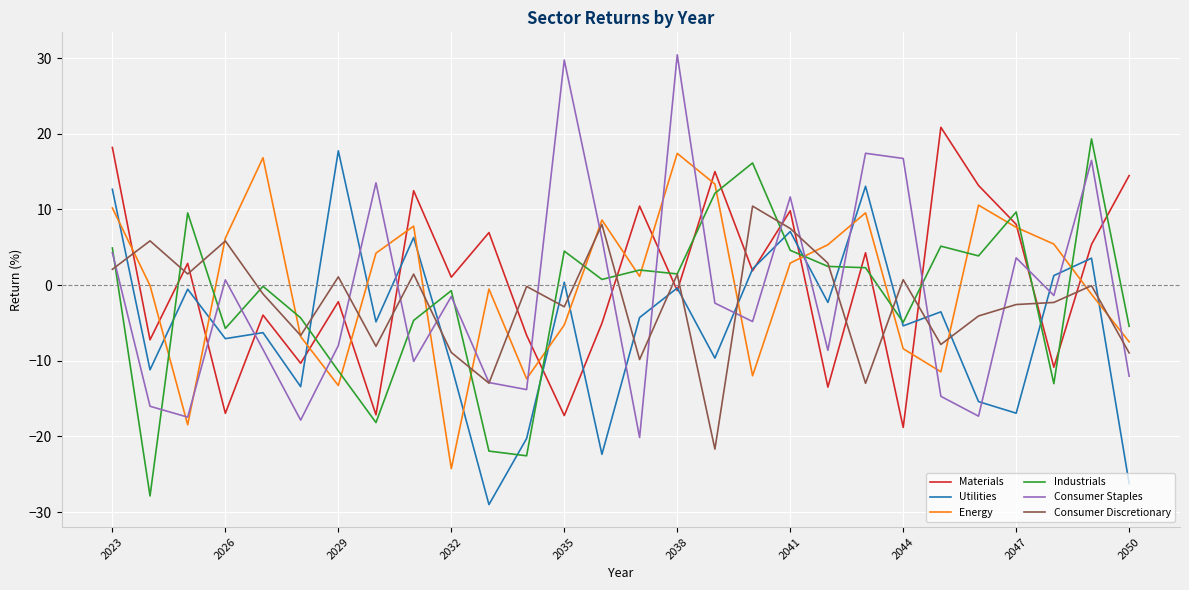

True or false: Energy and Industrials cross at least once.

True